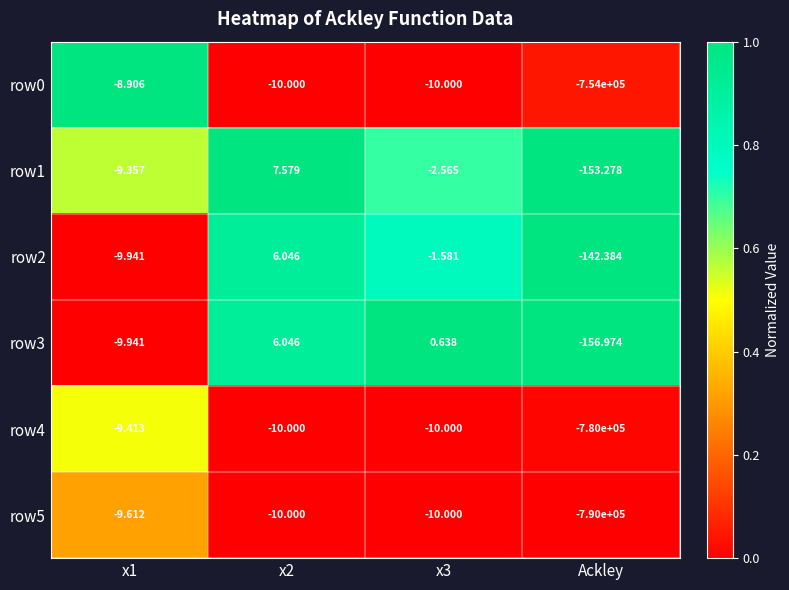

Which category has the lowest value across all series?

Ackley